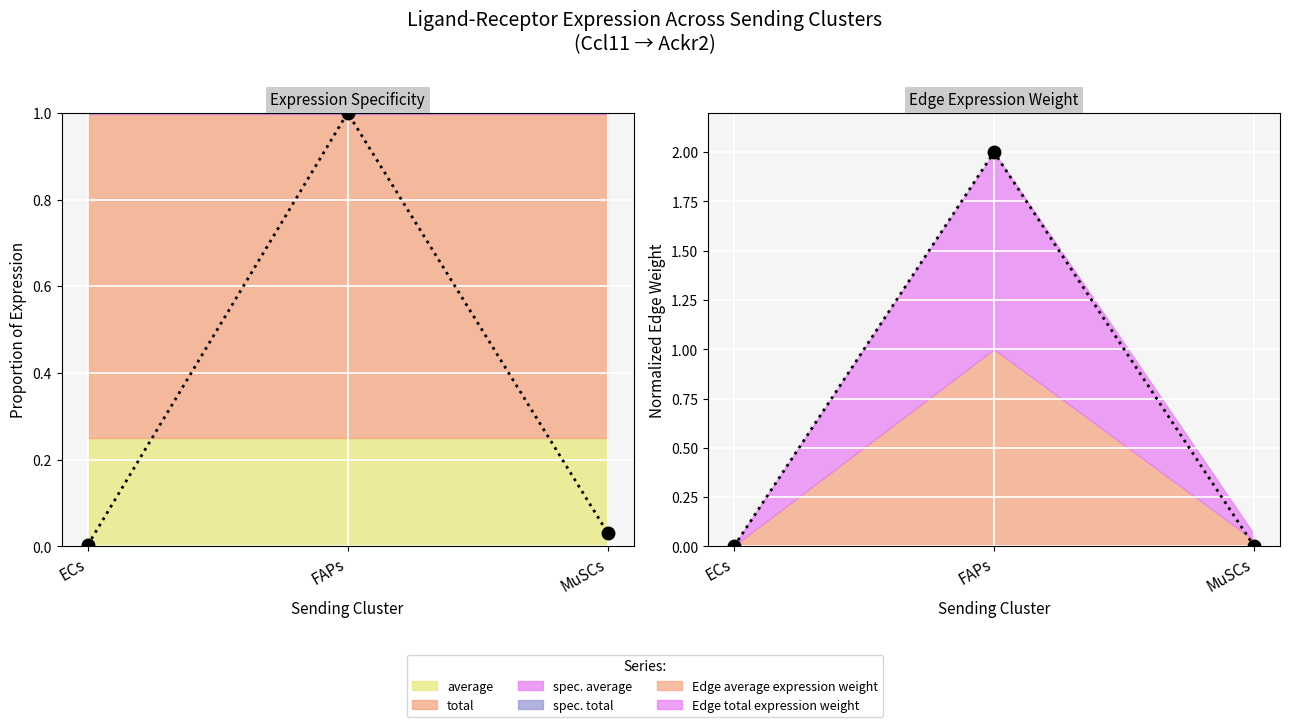

What position from the right is FAPs?

2